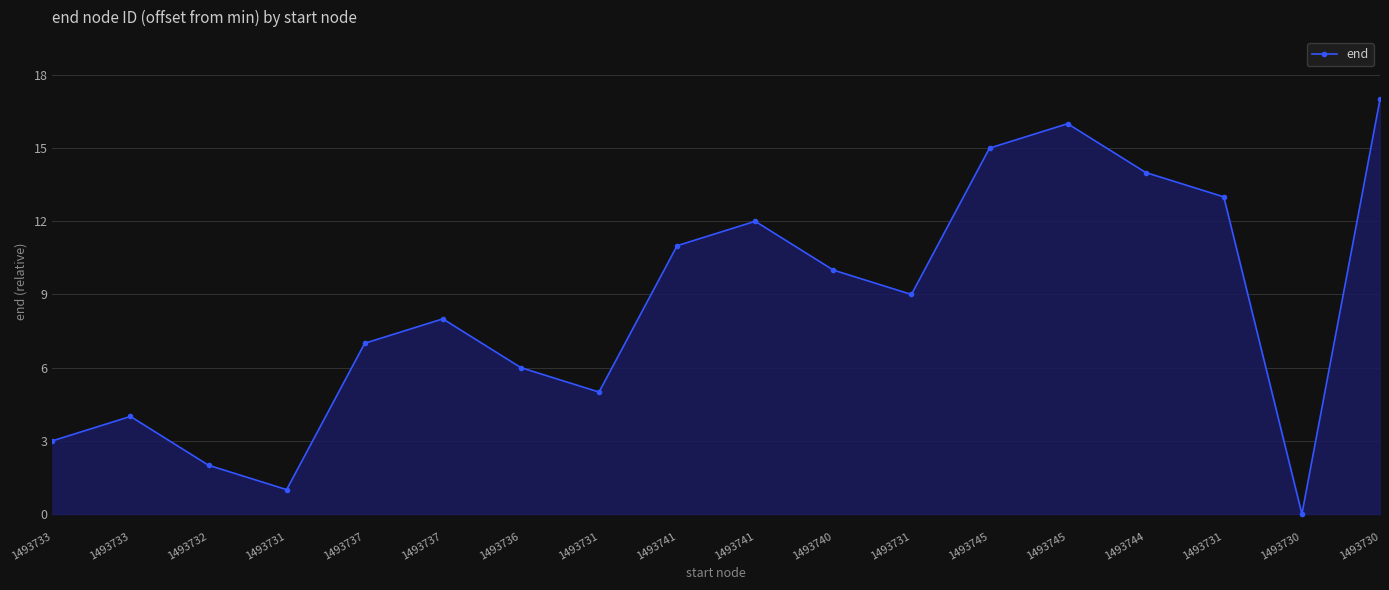

How many lines are shown in the chart?

1